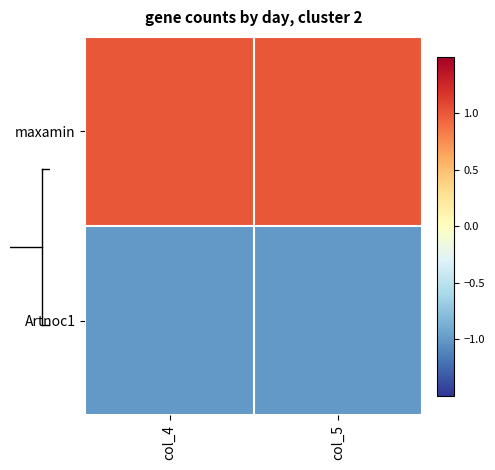

What is the maximum value shown in the chart?

1